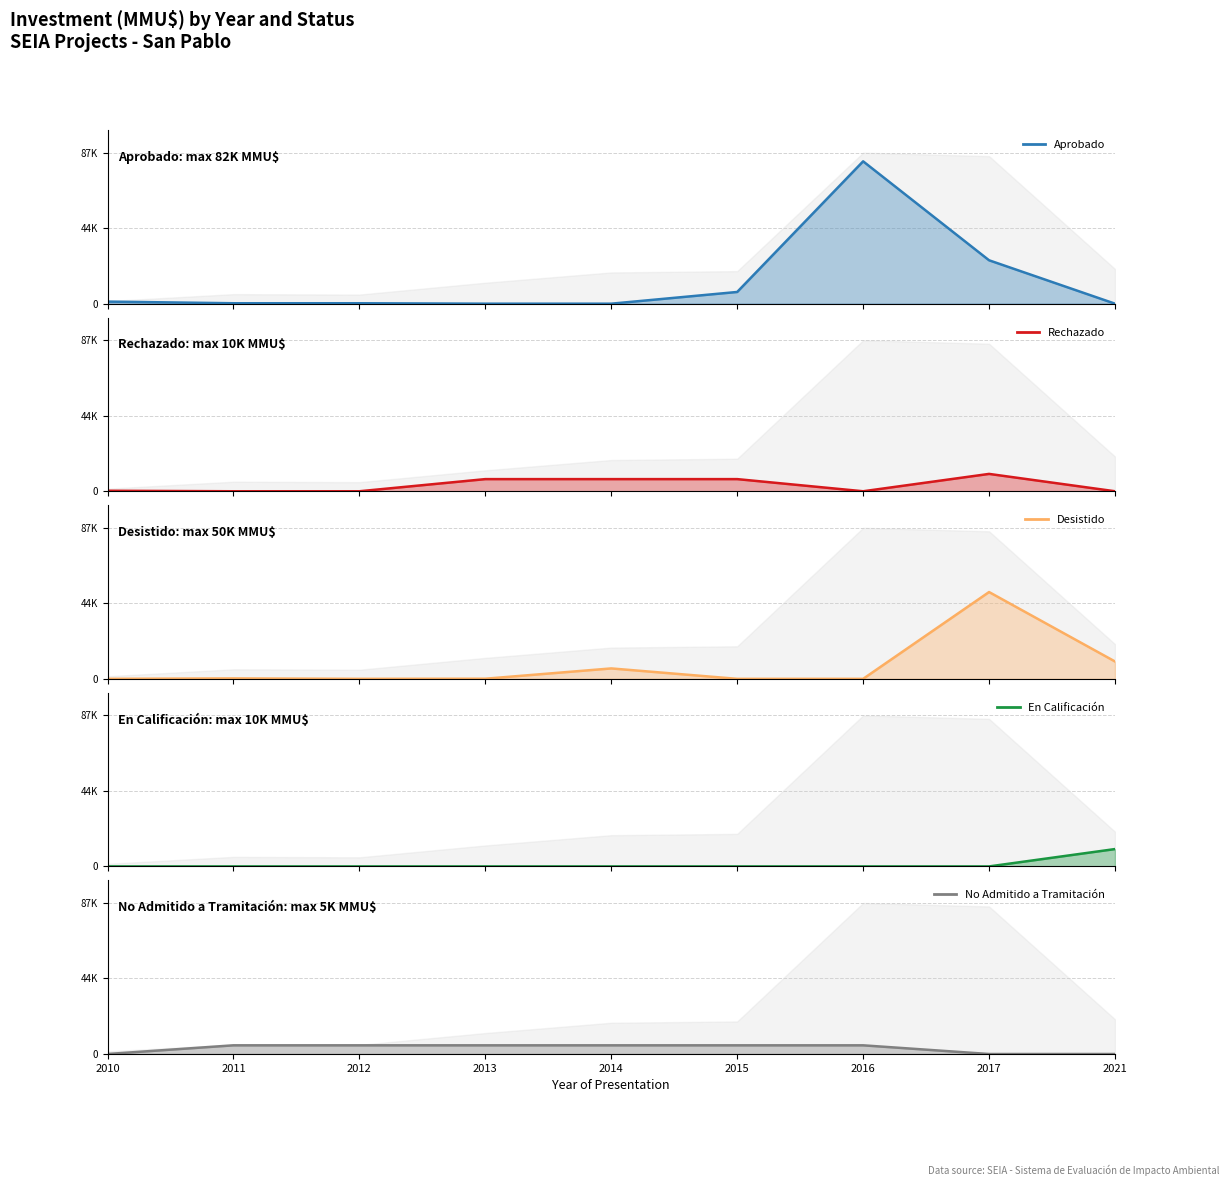

What is the value of the Aprobado_line point at the 7th from the left?

82000